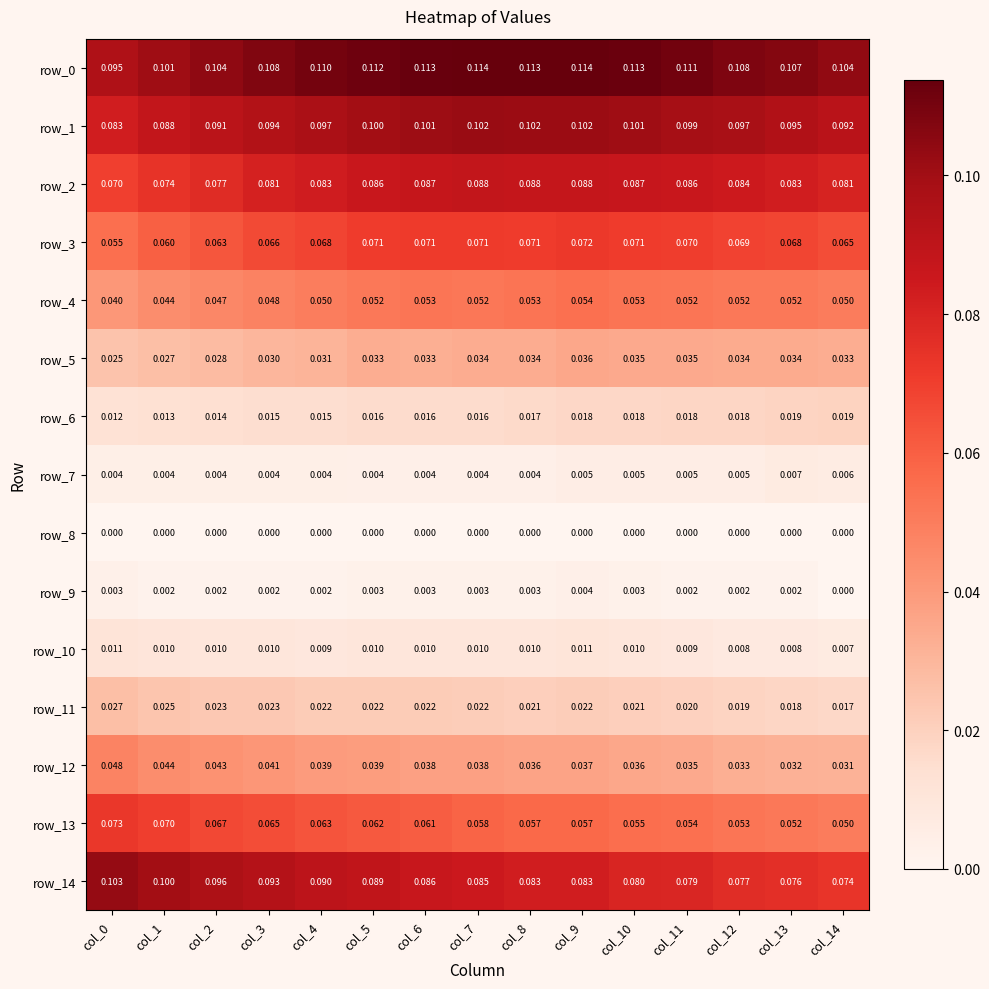

Is the value of row_12 at col_1 greater than the value of row_1 at col_4?

No